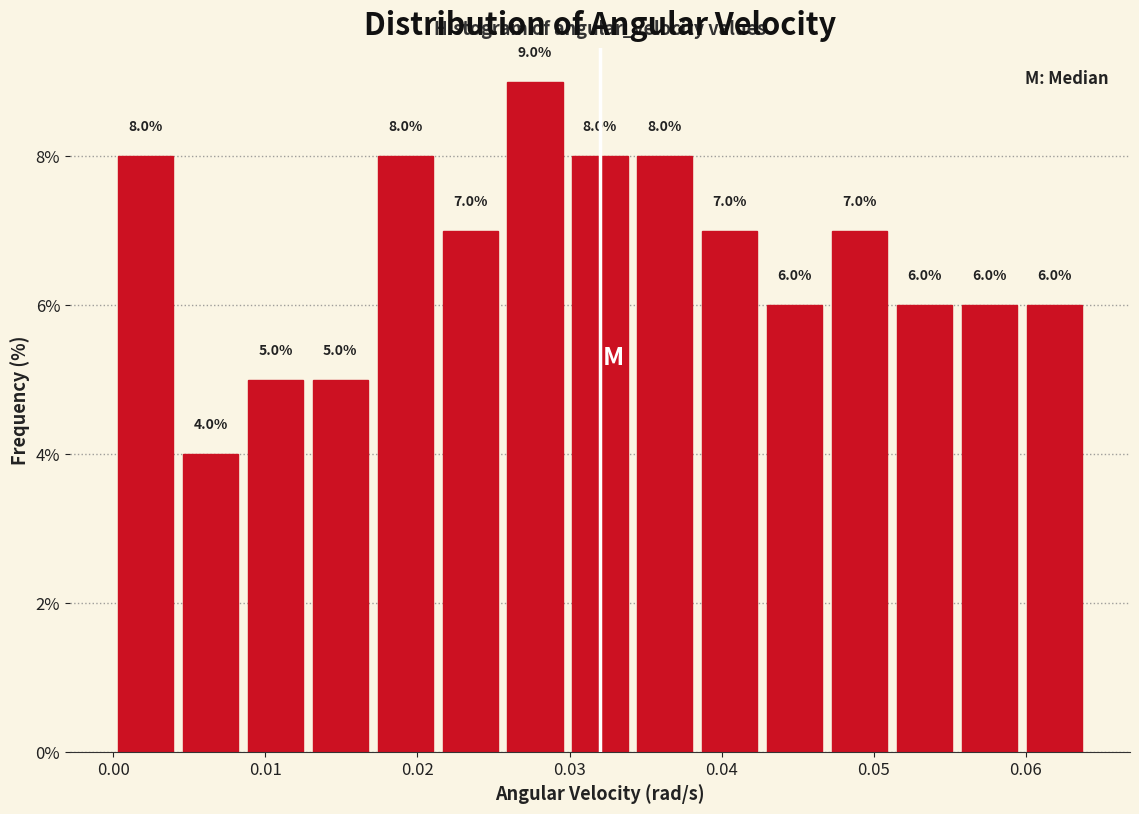

How tall is the bar that spans 0.043 to 0.047 on the x-axis? The bar edges are not printed on the chart, so give them approximately, as read against the axis.

6.0